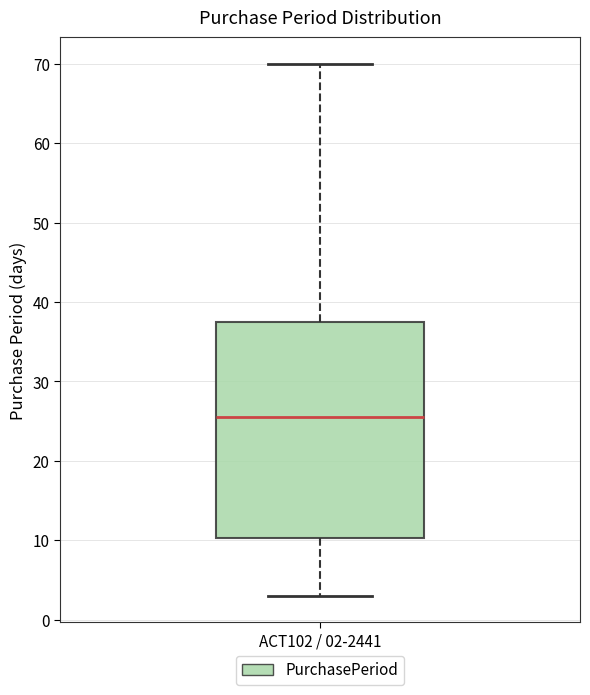

Read this box plot against the y-axis: the position of the median line, the range covered by the box, and the ends of both whiskers. The values are not printed on the chart, so give them approximately, as read against the axis.

median 26, box 10 to 38, whiskers 3 to 70